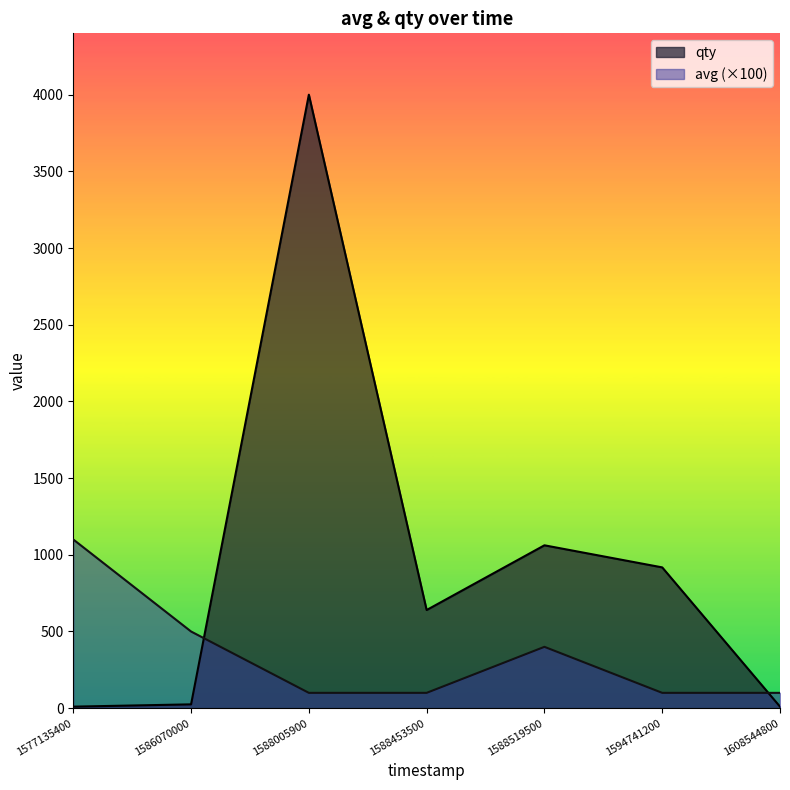

Is it true that avg equals 130 at 1588519500?

False